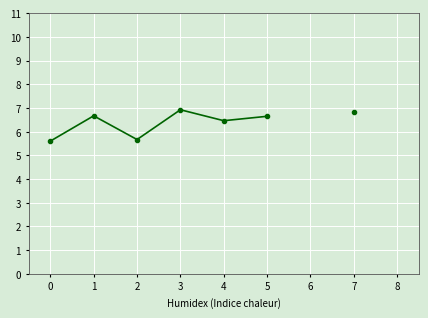

True or false: the data shows 2.7 at 3.

False